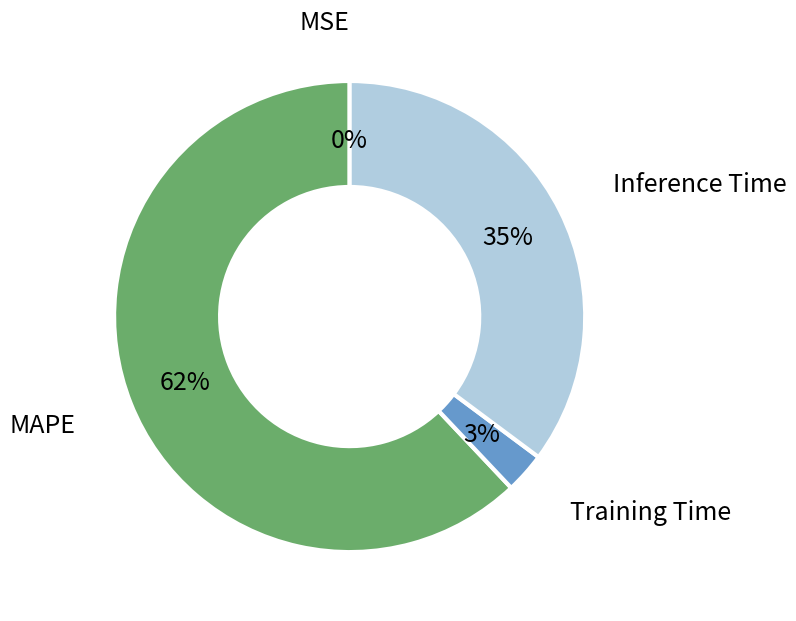

To the nearest percent, what percentage of the pie is Inference Time?

35%